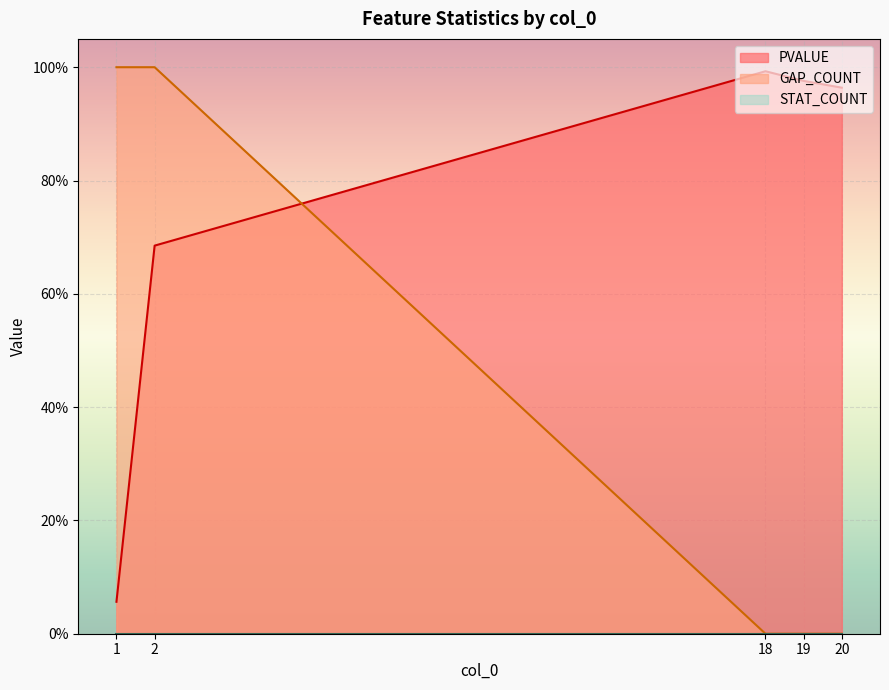

Reading right to left, list all the values displayed in this chart.

PVALUE: 1.0	1.0	1.0	0.7	0.1
GAP_COUNT: 0.0	0.0	0.0	1.0	1.0